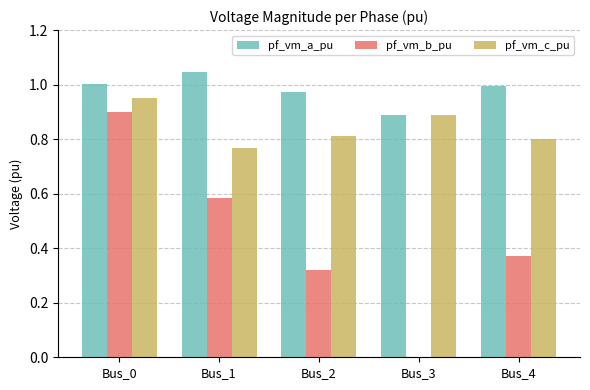

Which category has the highest value in the pf_vm_a_pu series?

Bus_1